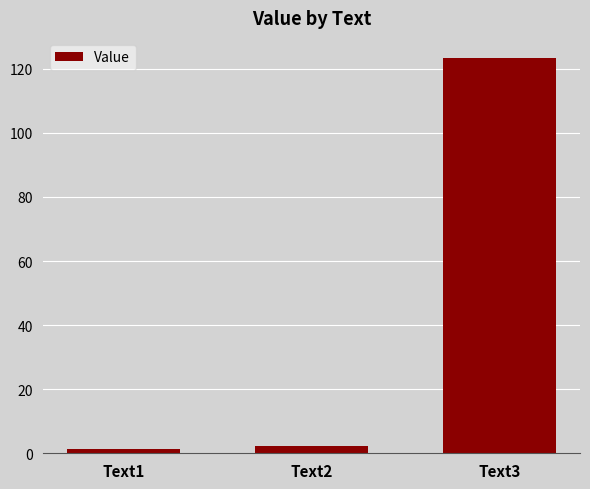

At which category does the chart reach its peak across all series?

Text3